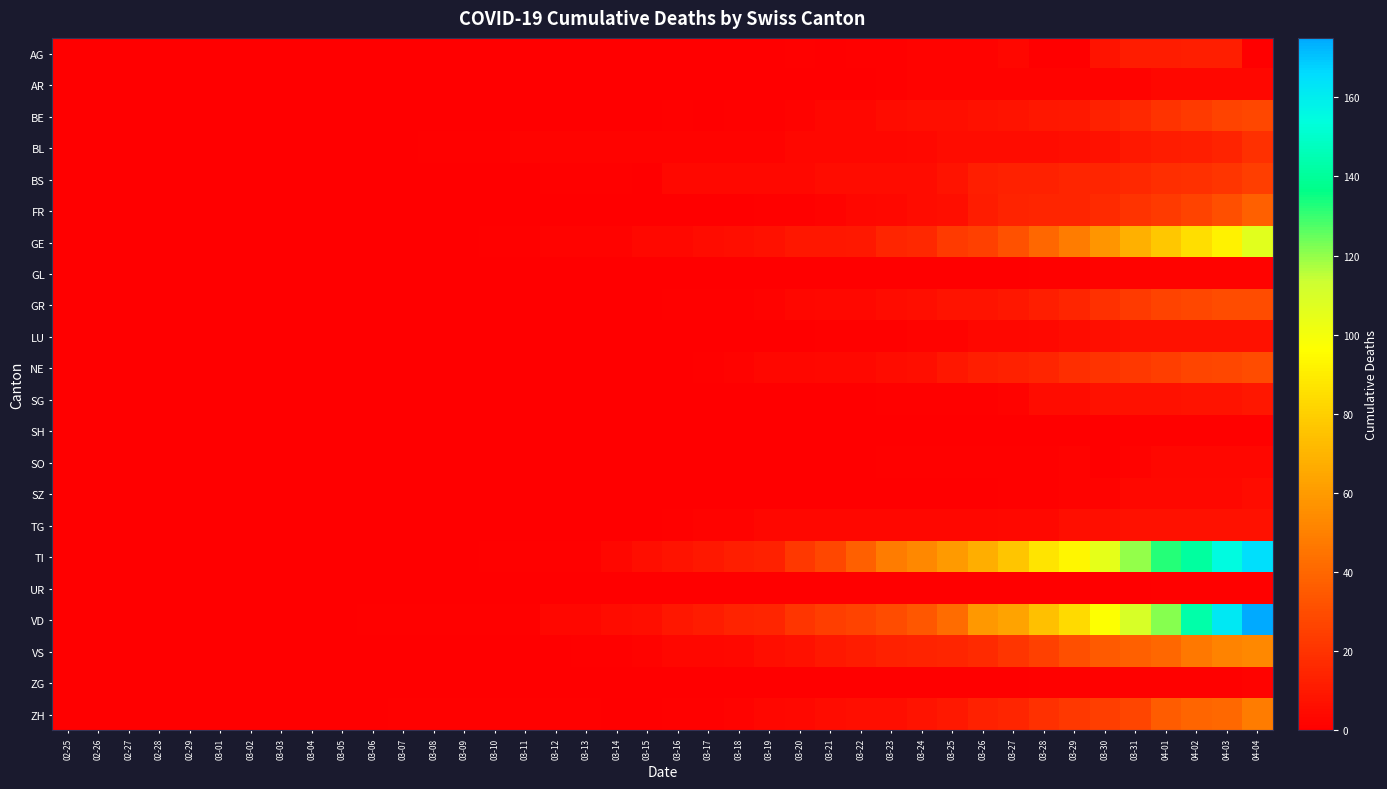

Reading left to right, list all the values displayed in this chart.

AG: 02-25=0	02-26=0	02-27=0	02-28=0	02-29=0	03-01=0	03-02=0	03-03=0	03-04=0	03-05=0	03-06=0	03-07=0	03-08=0	03-09=0	03-10=0	03-11=0	03-12=0	03-13=0	03-14=0	03-15=0	03-16=0	03-17=0	03-18=0	03-19=0	03-20=1	03-21=0	03-22=1	03-23=1	03-24=2	03-25=2	03-26=2	03-27=3	03-28=0	03-29=0	03-30=8	03-31=11	04-01=11	04-02=12	04-03=12	04-04=0
AR: 02-25=0	02-26=0	02-27=0	02-28=0	02-29=0	03-01=0	03-02=0	03-03=0	03-04=0	03-05=0	03-06=0	03-07=0	03-08=0	03-09=0	03-10=0	03-11=0	03-12=0	03-13=0	03-14=0	03-15=0	03-16=0	03-17=0	03-18=0	03-19=0	03-20=0	03-21=0	03-22=0	03-23=1	03-24=2	03-25=2	03-26=2	03-27=2	03-28=2	03-29=2	03-30=2	03-31=2	04-01=3	04-02=3	04-03=3	04-04=3
BE: 02-25=0	02-26=0	02-27=0	02-28=0	02-29=0	03-01=0	03-02=0	03-03=0	03-04=0	03-05=0	03-06=0	03-07=0	03-08=0	03-09=0	03-10=0	03-11=0	03-12=0	03-13=0	03-14=0	03-15=0	03-16=1	03-17=0	03-18=1	03-19=1	03-20=2	03-21=3	03-22=3	03-23=5	03-24=6	03-25=6	03-26=7	03-27=8	03-28=9	03-29=10	03-30=13	03-31=16	04-01=20	04-02=23	04-03=26	04-04=28
BL: 02-25=0	02-26=0	02-27=0	02-28=0	02-29=0	03-01=0	03-02=0	03-03=0	03-04=0	03-05=0	03-06=0	03-07=0	03-08=1	03-09=1	03-10=1	03-11=2	03-12=2	03-13=2	03-14=2	03-15=2	03-16=2	03-17=2	03-18=2	03-19=2	03-20=3	03-21=3	03-22=3	03-23=3	03-24=4	03-25=5	03-26=5	03-27=5	03-28=5	03-29=6	03-30=7	03-31=10	04-01=11	04-02=12	04-03=14	04-04=19
BS: 02-25=0	02-26=0	02-27=0	02-28=0	02-29=0	03-01=0	03-02=0	03-03=0	03-04=0	03-05=0	03-06=0	03-07=0	03-08=0	03-09=0	03-10=0	03-11=0	03-12=1	03-13=1	03-14=1	03-15=0	03-16=4	03-17=4	03-18=4	03-19=4	03-20=4	03-21=5	03-22=5	03-23=5	03-24=5	03-25=8	03-26=12	03-27=13	03-28=13	03-29=15	03-30=15	03-31=16	04-01=18	04-02=19	04-03=21	04-04=24
FR: 02-25=0	02-26=0	02-27=0	02-28=0	02-29=0	03-01=0	03-02=0	03-03=0	03-04=0	03-05=0	03-06=0	03-07=0	03-08=0	03-09=0	03-10=0	03-11=0	03-12=0	03-13=0	03-14=0	03-15=0	03-16=0	03-17=0	03-18=0	03-19=1	03-20=1	03-21=2	03-22=3	03-23=4	03-24=5	03-25=6	03-26=11	03-27=14	03-28=15	03-29=15	03-30=17	03-31=20	04-01=23	04-02=26	04-03=31	04-04=37
GE: 02-25=0	02-26=0	02-27=0	02-28=0	02-29=0	03-01=0	03-02=0	03-03=0	03-04=0	03-05=0	03-06=0	03-07=0	03-08=0	03-09=0	03-10=1	03-11=1	03-12=2	03-13=2	03-14=2	03-15=4	03-16=4	03-17=5	03-18=6	03-19=7	03-20=9	03-21=9	03-22=10	03-23=15	03-24=16	03-25=23	03-26=25	03-27=32	03-28=40	03-29=48	03-30=58	03-31=68	04-01=77	04-02=85	04-03=92	04-04=106
GL: 02-25=0	02-26=0	02-27=0	02-28=0	02-29=0	03-01=0	03-02=0	03-03=0	03-04=0	03-05=0	03-06=0	03-07=0	03-08=0	03-09=0	03-10=0	03-11=0	03-12=0	03-13=0	03-14=0	03-15=0	03-16=0	03-17=0	03-18=0	03-19=0	03-20=0	03-21=0	03-22=0	03-23=0	03-24=0	03-25=0	03-26=0	03-27=0	03-28=1	03-29=1	03-30=2	03-31=2	04-01=2	04-02=2	04-03=2	04-04=2
GR: 02-25=0	02-26=0	02-27=0	02-28=0	02-29=0	03-01=0	03-02=0	03-03=0	03-04=0	03-05=0	03-06=0	03-07=0	03-08=0	03-09=0	03-10=0	03-11=0	03-12=0	03-13=0	03-14=0	03-15=0	03-16=1	03-17=1	03-18=1	03-19=2	03-20=3	03-21=4	03-22=4	03-23=5	03-24=6	03-25=8	03-26=8	03-27=9	03-28=12	03-29=15	03-30=19	03-31=23	04-01=26	04-02=28	04-03=30	04-04=30
LU: 02-25=0	02-26=0	02-27=0	02-28=0	02-29=0	03-01=0	03-02=0	03-03=0	03-04=0	03-05=0	03-06=0	03-07=0	03-08=0	03-09=0	03-10=0	03-11=0	03-12=0	03-13=0	03-14=0	03-15=0	03-16=0	03-17=0	03-18=0	03-19=0	03-20=0	03-21=1	03-22=1	03-23=1	03-24=2	03-25=2	03-26=3	03-27=3	03-28=4	03-29=5	03-30=6	03-31=7	04-01=7	04-02=7	04-03=7	04-04=7
NE: 02-25=0	02-26=0	02-27=0	02-28=0	02-29=0	03-01=0	03-02=0	03-03=0	03-04=0	03-05=0	03-06=0	03-07=0	03-08=0	03-09=0	03-10=0	03-11=0	03-12=0	03-13=0	03-14=0	03-15=0	03-16=0	03-17=1	03-18=2	03-19=3	03-20=3	03-21=4	03-22=4	03-23=5	03-24=6	03-25=9	03-26=12	03-27=13	03-28=15	03-29=18	03-30=20	03-31=22	04-01=24	04-02=27	04-03=28	04-04=30
SG: 02-25=0	02-26=0	02-27=0	02-28=0	02-29=0	03-01=0	03-02=0	03-03=0	03-04=0	03-05=0	03-06=0	03-07=0	03-08=0	03-09=0	03-10=0	03-11=0	03-12=0	03-13=0	03-14=0	03-15=0	03-16=0	03-17=0	03-18=0	03-19=0	03-20=0	03-21=0	03-22=0	03-23=1	03-24=1	03-25=1	03-26=1	03-27=2	03-28=5	03-29=5	03-30=7	03-31=7	04-01=7	04-02=8	04-03=8	04-04=9
SH: 02-25=0	02-26=0	02-27=0	02-28=0	02-29=0	03-01=0	03-02=0	03-03=0	03-04=0	03-05=0	03-06=0	03-07=0	03-08=0	03-09=0	03-10=0	03-11=0	03-12=0	03-13=0	03-14=0	03-15=0	03-16=0	03-17=0	03-18=0	03-19=0	03-20=0	03-21=0	03-22=0	03-23=0	03-24=0	03-25=0	03-26=0	03-27=0	03-28=0	03-29=0	03-30=0	03-31=1	04-01=1	04-02=1	04-03=1	04-04=1
SO: 02-25=0	02-26=0	02-27=0	02-28=0	02-29=0	03-01=0	03-02=0	03-03=0	03-04=0	03-05=0	03-06=0	03-07=0	03-08=0	03-09=0	03-10=0	03-11=0	03-12=0	03-13=0	03-14=0	03-15=0	03-16=0	03-17=0	03-18=0	03-19=0	03-20=0	03-21=0	03-22=0	03-23=1	03-24=1	03-25=1	03-26=1	03-27=1	03-28=1	03-29=2	03-30=0	03-31=2	04-01=3	04-02=3	04-03=3	04-04=3
SZ: 02-25=0	02-26=0	02-27=0	02-28=0	02-29=0	03-01=0	03-02=0	03-03=0	03-04=0	03-05=0	03-06=0	03-07=0	03-08=0	03-09=0	03-10=0	03-11=0	03-12=0	03-13=0	03-14=0	03-15=0	03-16=0	03-17=0	03-18=0	03-19=0	03-20=0	03-21=0	03-22=0	03-23=0	03-24=0	03-25=0	03-26=0	03-27=1	03-28=1	03-29=2	03-30=2	03-31=4	04-01=4	04-02=4	04-03=4	04-04=5
TG: 02-25=0	02-26=0	02-27=0	02-28=0	02-29=0	03-01=0	03-02=0	03-03=0	03-04=0	03-05=0	03-06=0	03-07=0	03-08=0	03-09=0	03-10=0	03-11=0	03-12=0	03-13=0	03-14=0	03-15=0	03-16=1	03-17=2	03-18=2	03-19=3	03-20=3	03-21=3	03-22=3	03-23=3	03-24=3	03-25=3	03-26=3	03-27=4	03-28=4	03-29=6	03-30=6	03-31=7	04-01=7	04-02=7	04-03=7	04-04=7
TI: 02-25=0	02-26=0	02-27=0	02-28=0	02-29=0	03-01=0	03-02=0	03-03=0	03-04=0	03-05=0	03-06=0	03-07=0	03-08=0	03-09=0	03-10=1	03-11=1	03-12=1	03-13=1	03-14=3	03-15=6	03-16=8	03-17=10	03-18=12	03-19=13	03-20=22	03-21=28	03-22=37	03-23=48	03-24=53	03-25=60	03-26=67	03-27=76	03-28=87	03-29=93	03-30=105	03-31=120	04-01=132	04-02=141	04-03=155	04-04=165
UR: 02-25=0	02-26=0	02-27=0	02-28=0	02-29=0	03-01=0	03-02=0	03-03=0	03-04=0	03-05=0	03-06=0	03-07=0	03-08=0	03-09=0	03-10=0	03-11=0	03-12=0	03-13=0	03-14=0	03-15=0	03-16=0	03-17=0	03-18=0	03-19=0	03-20=0	03-21=0	03-22=0	03-23=0	03-24=0	03-25=0	03-26=0	03-27=0	03-28=0	03-29=0	03-30=0	03-31=0	04-01=1	04-02=1	04-03=1	04-04=1
VD: 02-25=0	02-26=0	02-27=0	02-28=0	02-29=0	03-01=0	03-02=0	03-03=0	03-04=0	03-05=0	03-06=1	03-07=1	03-08=1	03-09=1	03-10=1	03-11=1	03-12=3	03-13=3	03-14=5	03-15=6	03-16=9	03-17=11	03-18=14	03-19=15	03-20=21	03-21=24	03-22=26	03-23=30	03-24=34	03-25=42	03-26=59	03-27=63	03-28=74	03-29=84	03-30=97	03-31=110	04-01=121	04-02=143	04-03=162	04-04=175
VS: 02-25=0	02-26=0	02-27=0	02-28=0	02-29=0	03-01=0	03-02=0	03-03=0	03-04=0	03-05=0	03-06=0	03-07=0	03-08=0	03-09=0	03-10=0	03-11=0	03-12=0	03-13=1	03-14=1	03-15=2	03-16=3	03-17=3	03-18=4	03-19=6	03-20=7	03-21=10	03-22=11	03-23=13	03-24=14	03-25=15	03-26=17	03-27=21	03-28=25	03-29=31	03-30=35	03-31=37	04-01=40	04-02=47	04-03=51	04-04=53
ZG: 02-25=0	02-26=0	02-27=0	02-28=0	02-29=0	03-01=0	03-02=0	03-03=0	03-04=0	03-05=0	03-06=0	03-07=0	03-08=0	03-09=0	03-10=0	03-11=0	03-12=0	03-13=0	03-14=0	03-15=0	03-16=0	03-17=0	03-18=0	03-19=0	03-20=0	03-21=0	03-22=0	03-23=0	03-24=0	03-25=0	03-26=0	03-27=0	03-28=1	03-29=1	03-30=1	03-31=1	04-01=1	04-02=1	04-03=1	04-04=2
ZH: 02-25=0	02-26=0	02-27=0	02-28=0	02-29=0	03-01=0	03-02=0	03-03=0	03-04=0	03-05=0	03-06=0	03-07=1	03-08=1	03-09=1	03-10=1	03-11=1	03-12=1	03-13=1	03-14=0	03-15=0	03-16=1	03-17=1	03-18=2	03-19=3	03-20=4	03-21=5	03-22=6	03-23=6	03-24=8	03-25=10	03-26=13	03-27=15	03-28=19	03-29=22	03-30=24	03-31=27	04-01=36	04-02=39	04-03=41	04-04=48